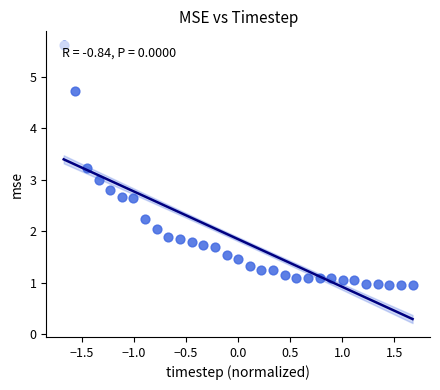

What is the range of X values (max minus min)?

3.4